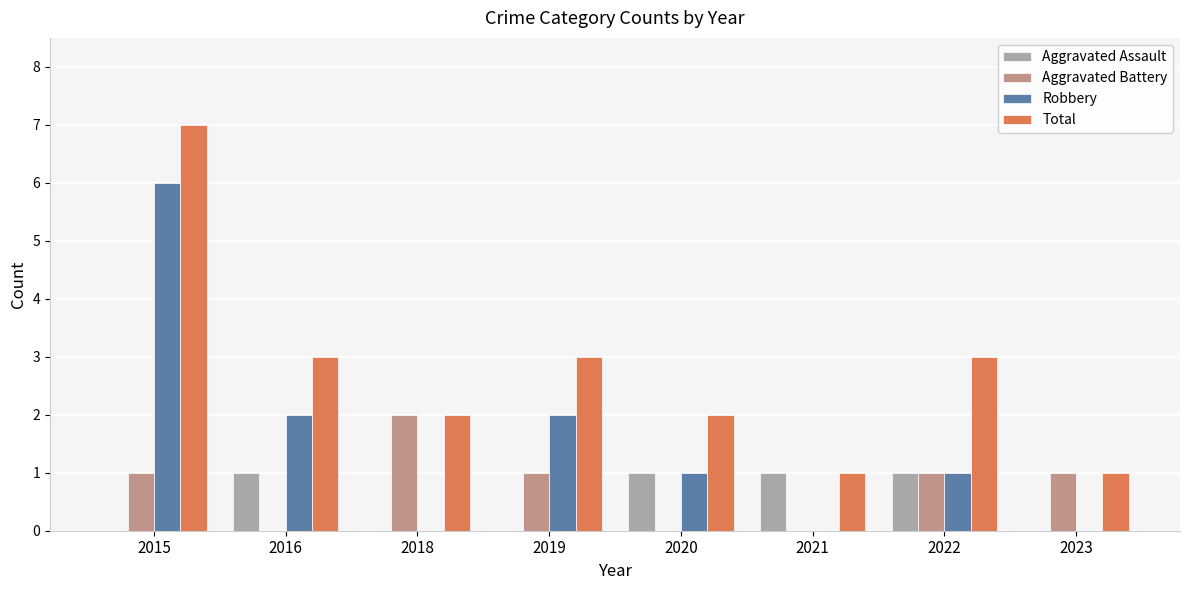

Read the Total value at 2015.

7